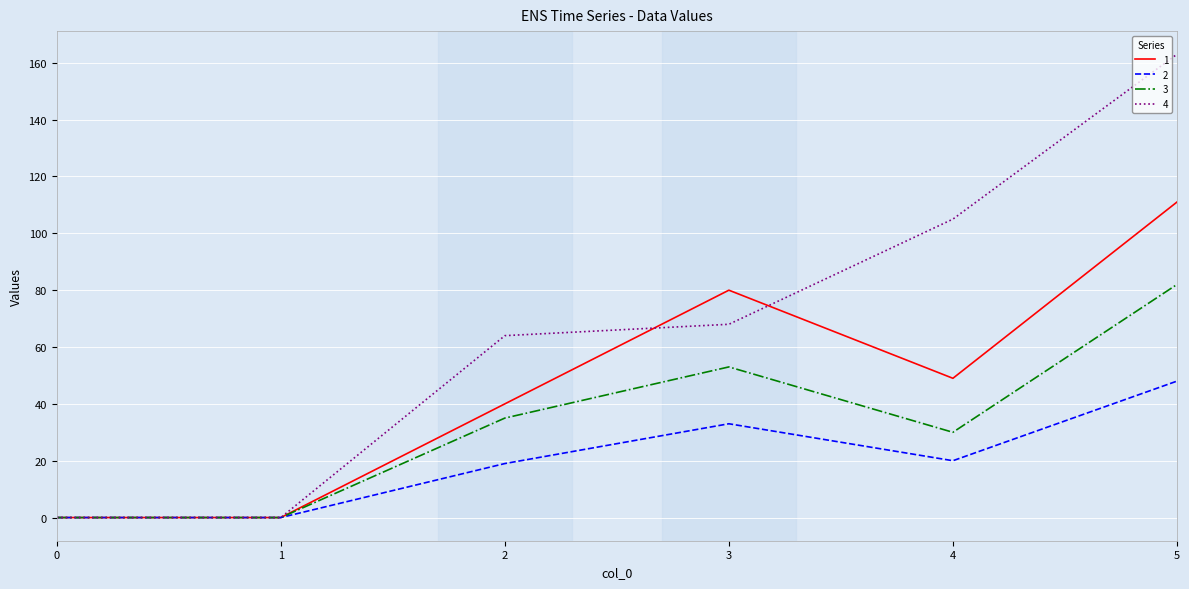

Which series has the largest range (max minus min)?

4